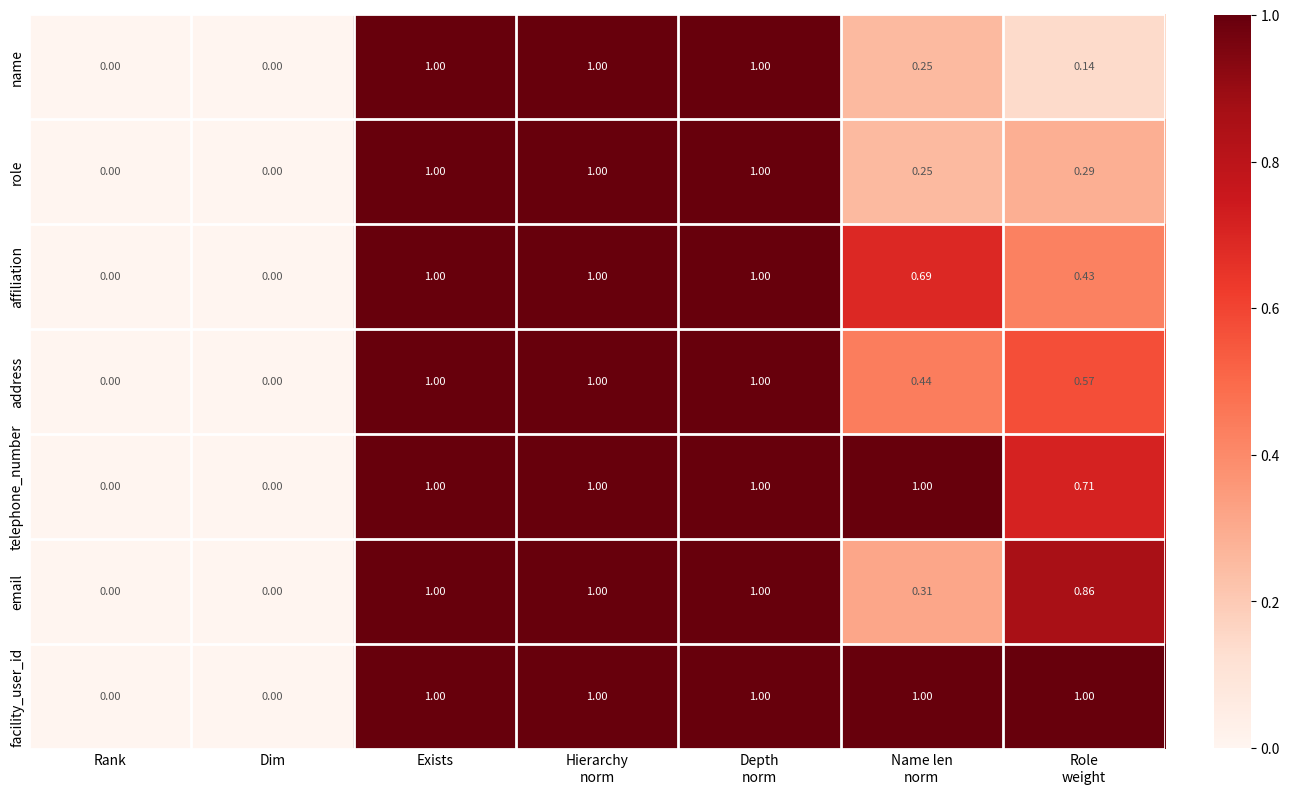

Which series has the largest total across all categories?

facility_user_id